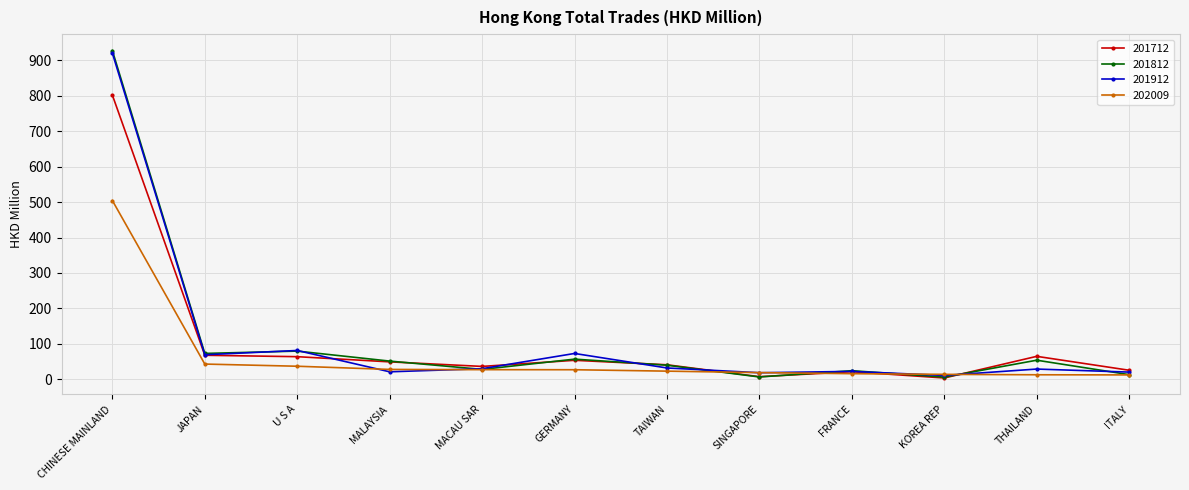

Is the value of 201812 at SINGAPORE greater than the value of 201712 at THAILAND?

No